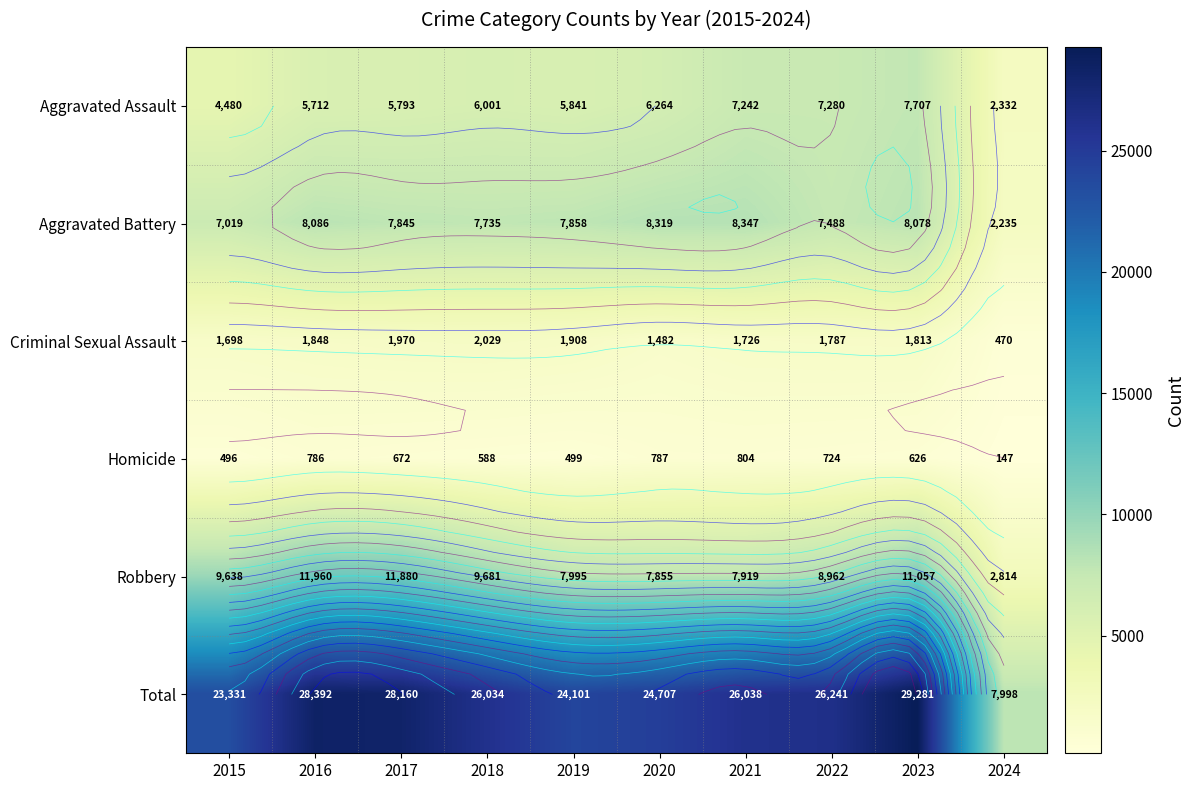

How many series are shown in this chart?

6